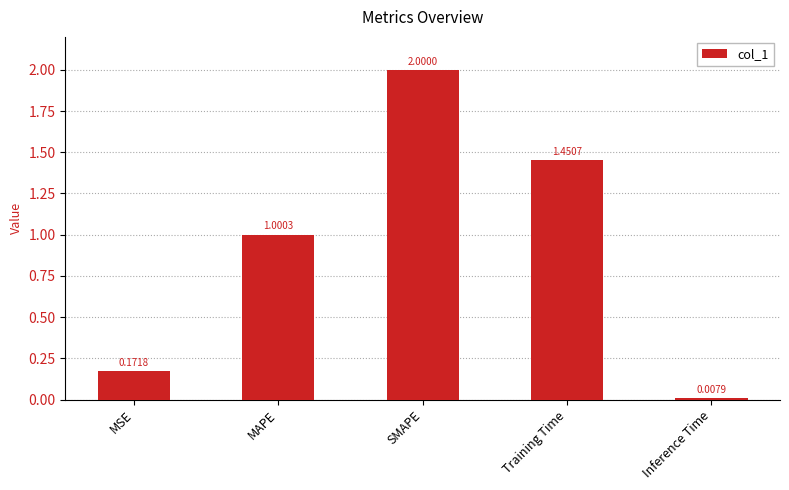

Which category has the lowest value across all series?

Inference Time